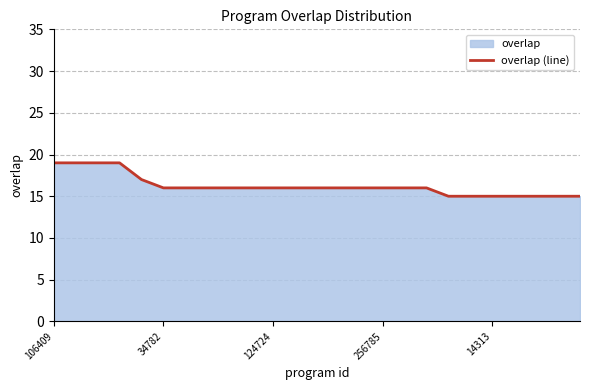

What value does the data have at 13?

16